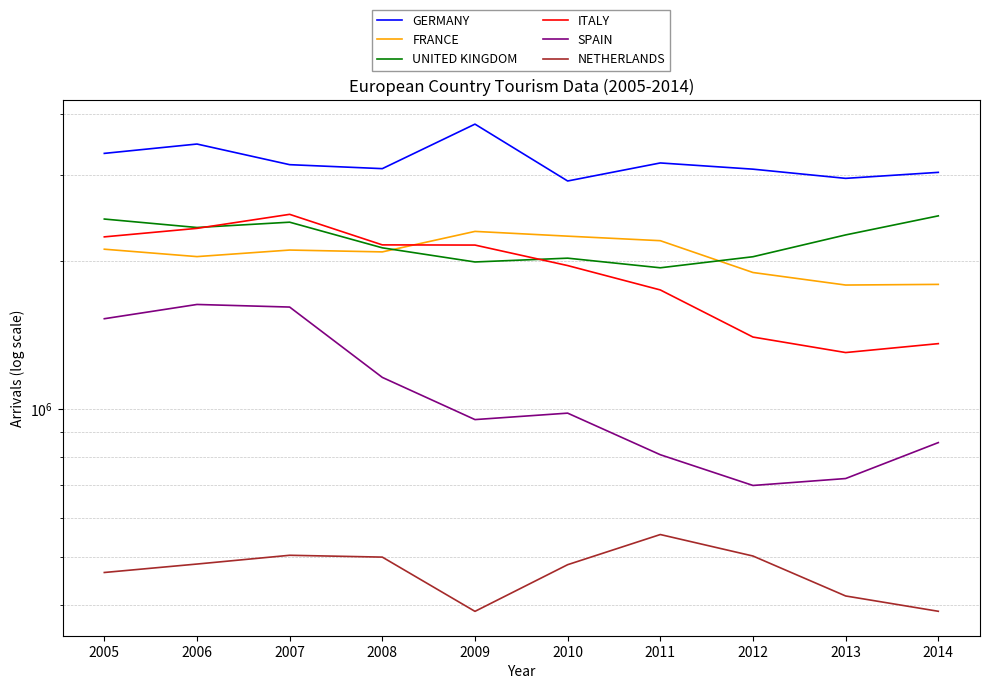

Which category has the lowest value in the ITALY series?

2013